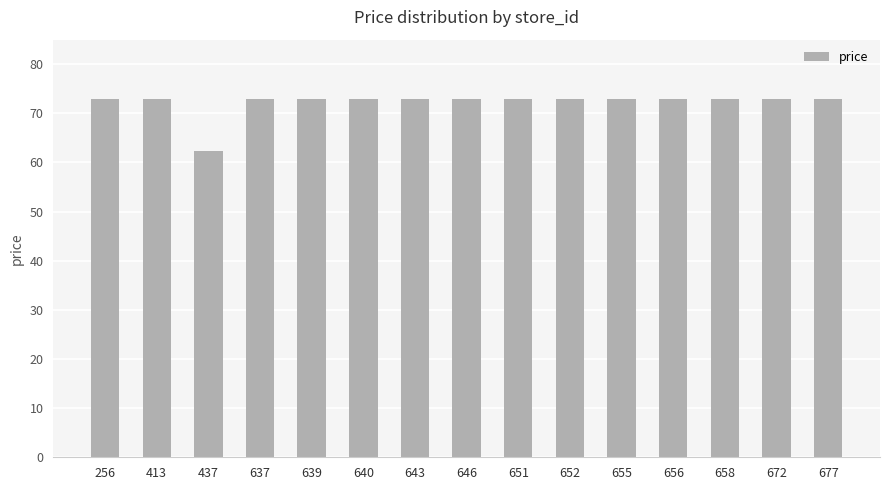

True or false: the data shows 105.3 at 655.

False